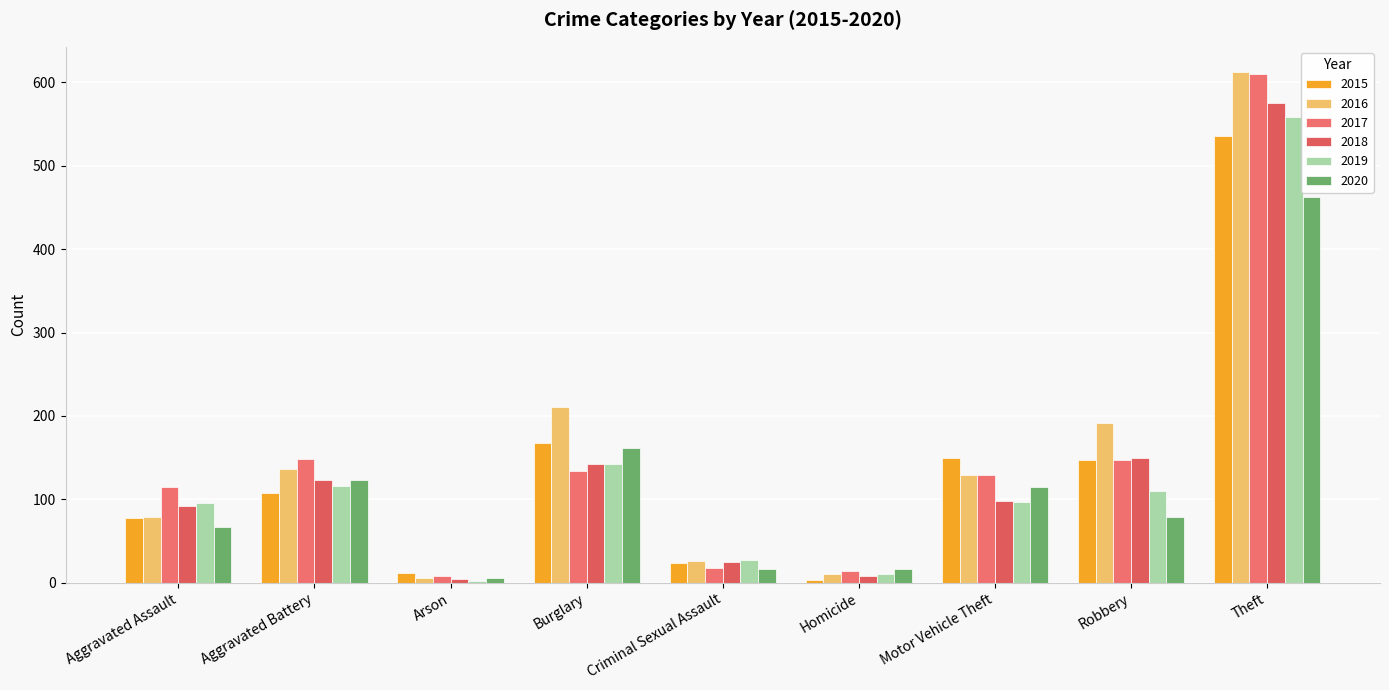

Which series has the largest total across all categories?

2016